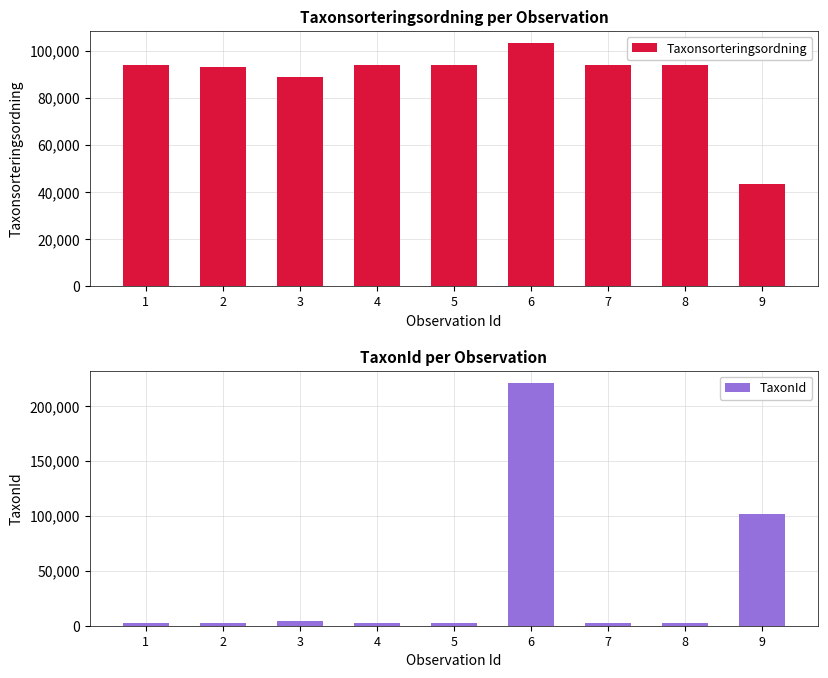

At which category is the sum across all series the highest?

6